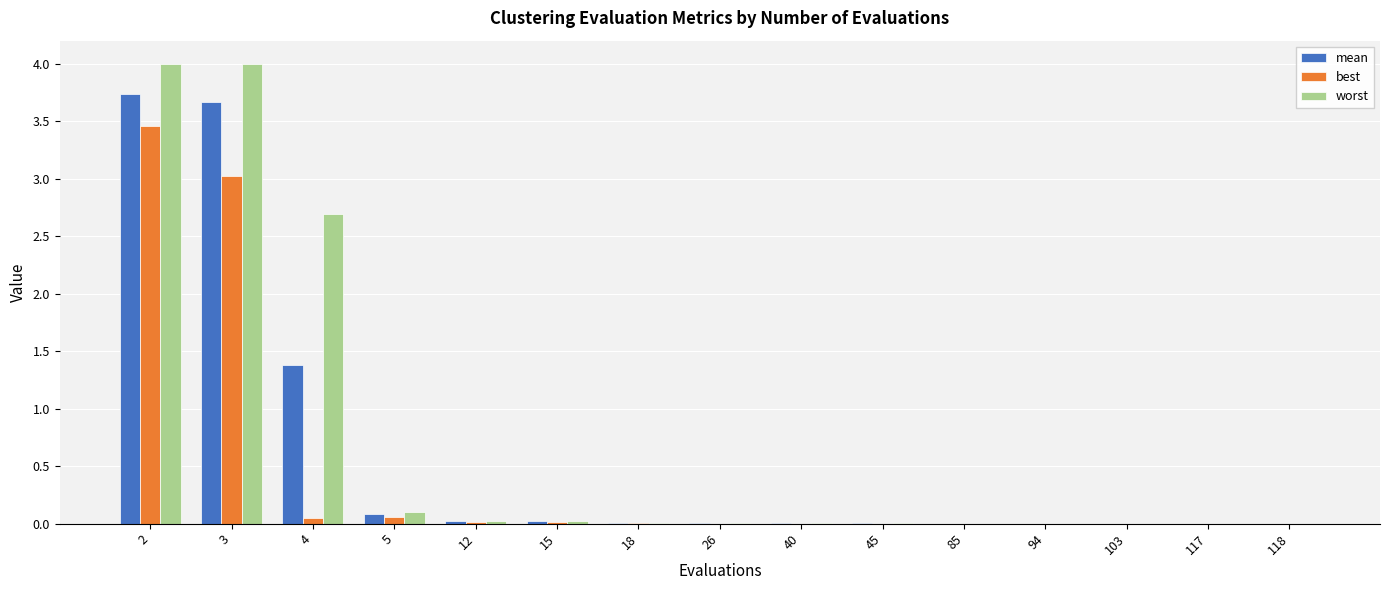

What is the highest value of the best series?

3.5